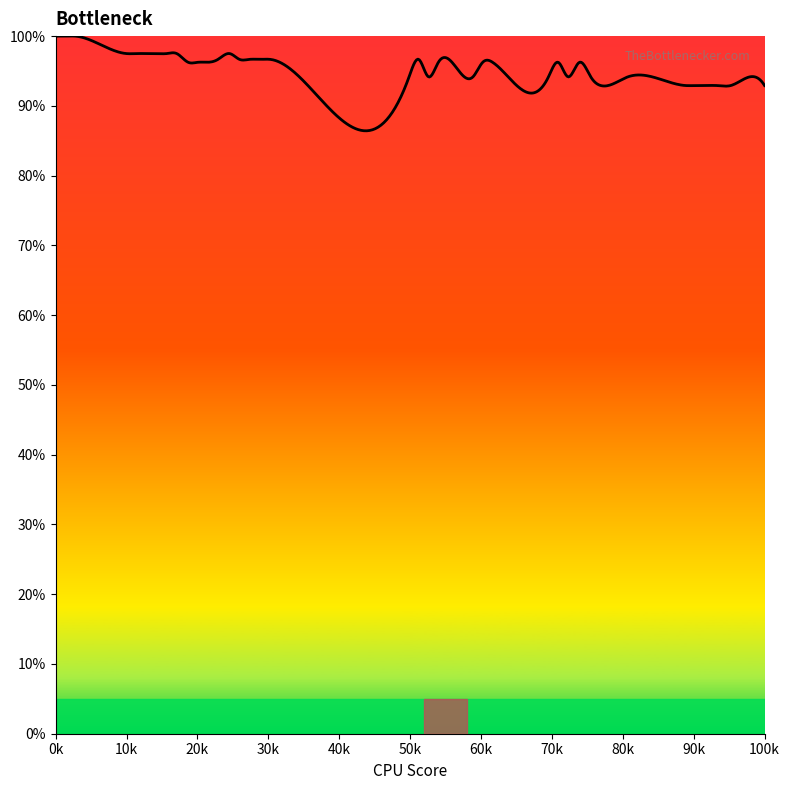

Does the chart display data point markers on the line(s)?

No